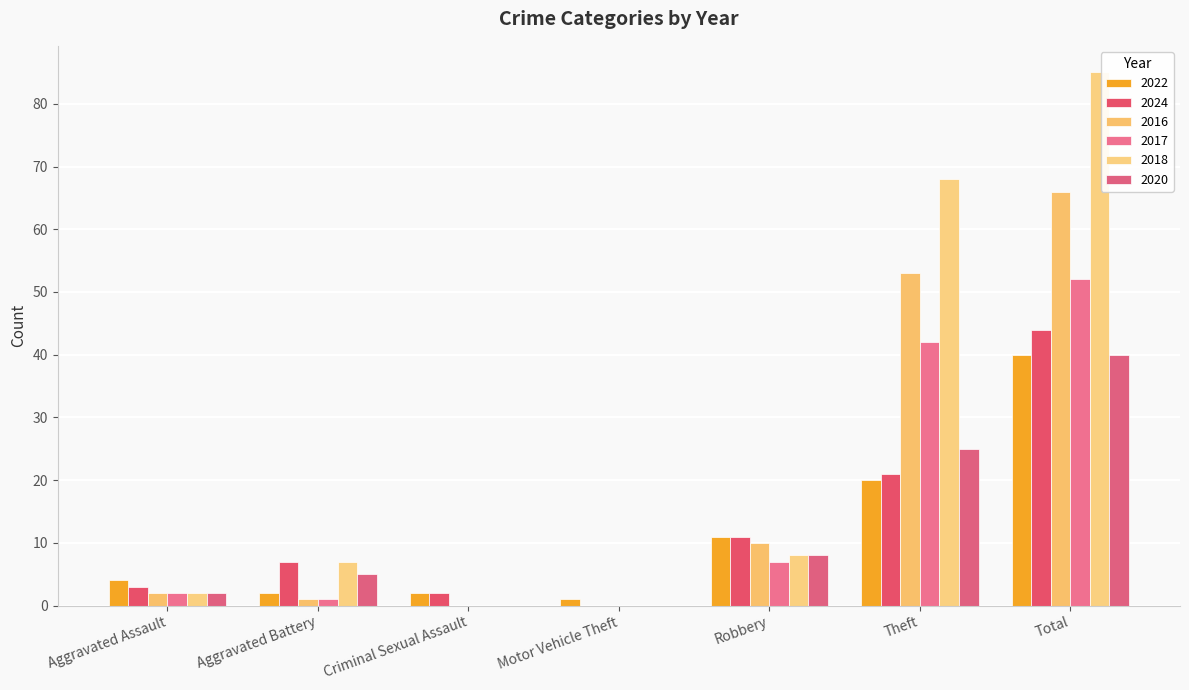

What are all the series names shown in the legend?

2022, 2024, 2016, 2017, 2018, 2020